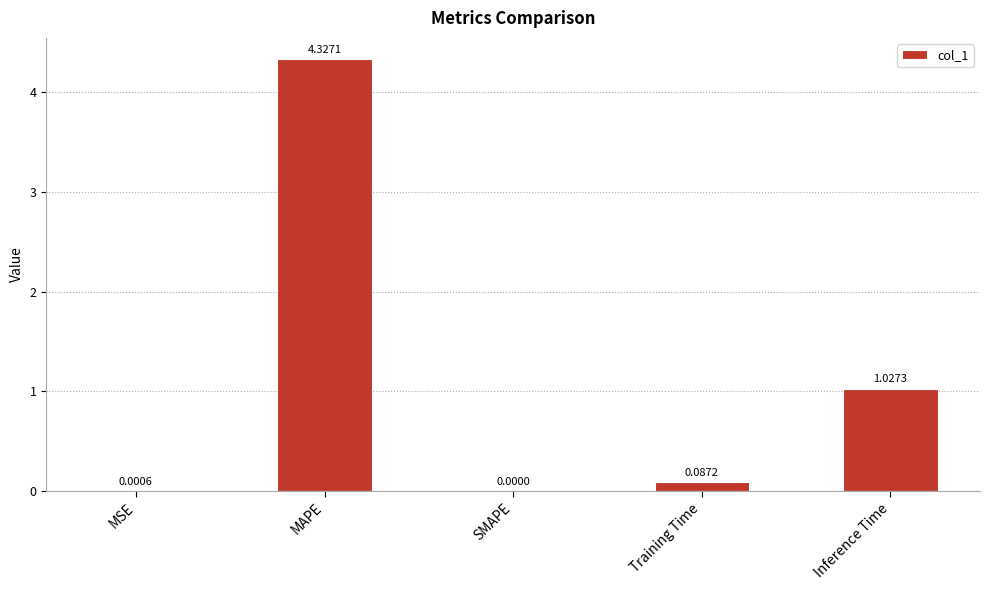

What is the change in value from MAPE to Inference Time?

-3.3